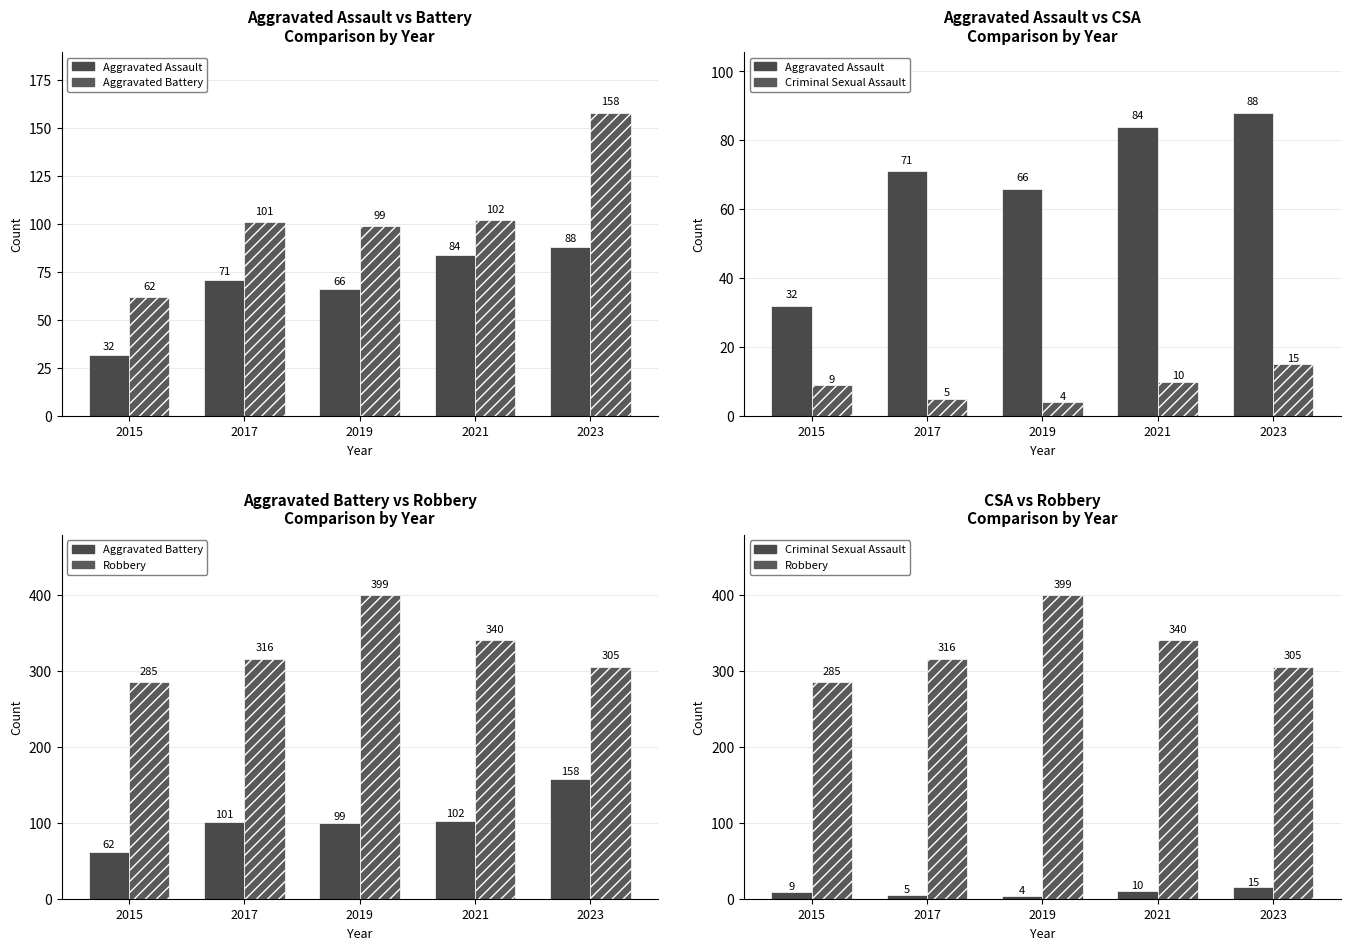

What are all the series names shown in the legend?

Aggravated Assault, Aggravated Battery, Criminal Sexual Assault, Robbery